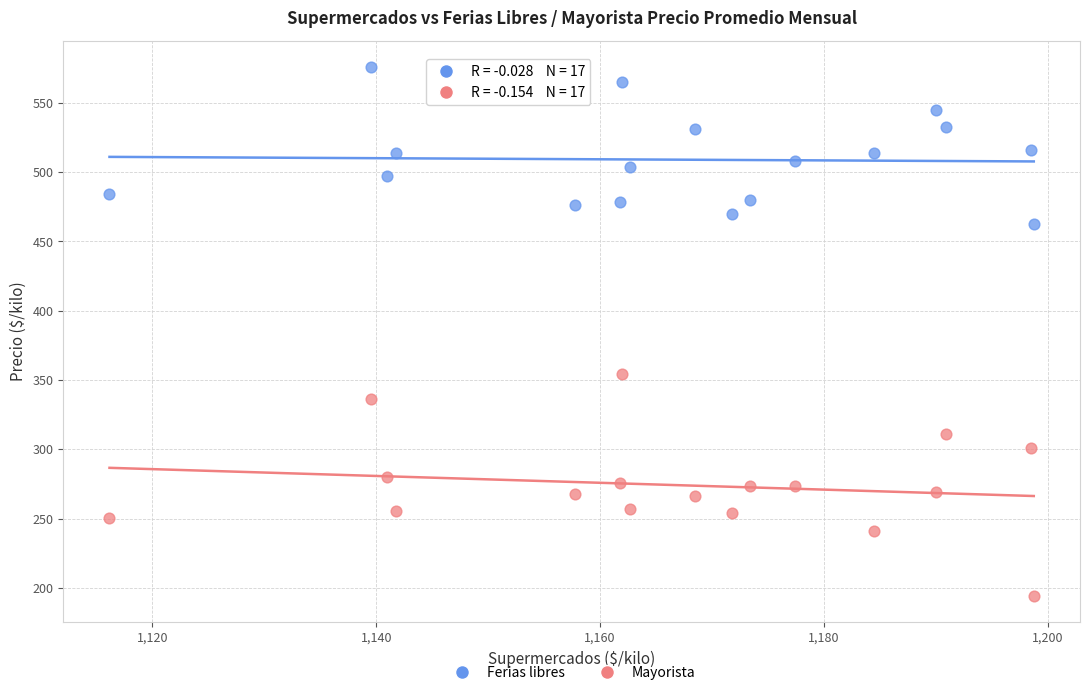

What are all the series names shown in the legend?

Ferias libres, Mayorista